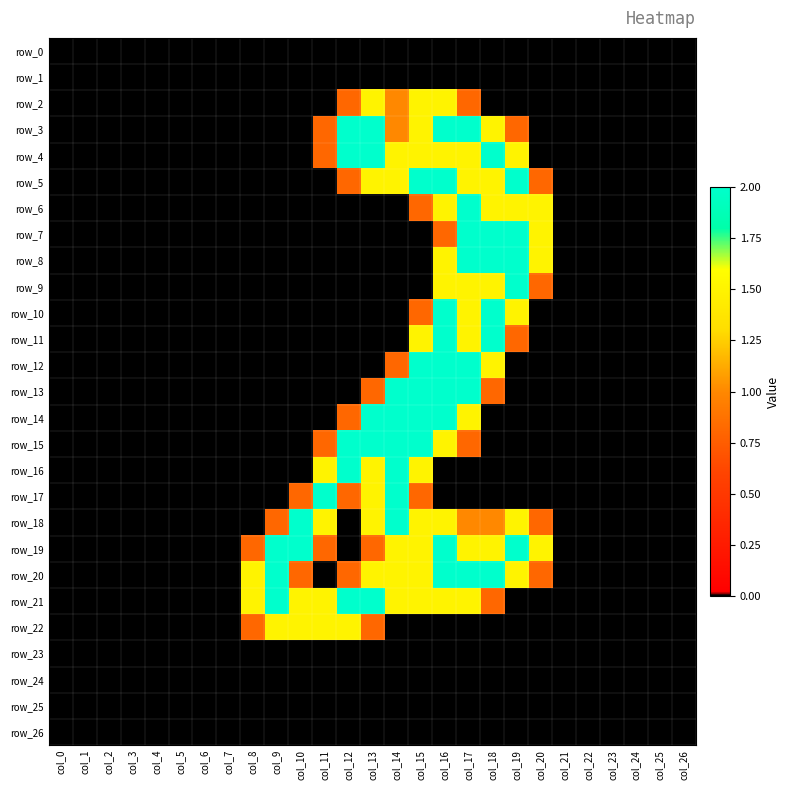

Between col_18 and col_21, which is larger?

col_18